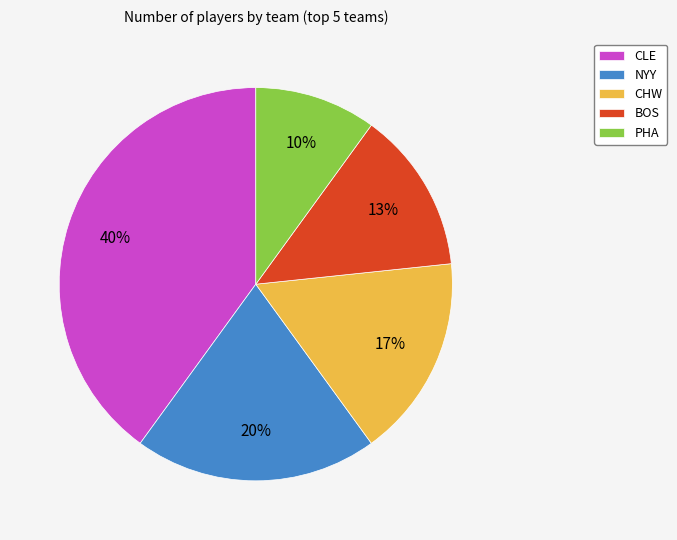

Rank the categories by value from highest to lowest.

CLE, NYY, CHW, BOS, PHA